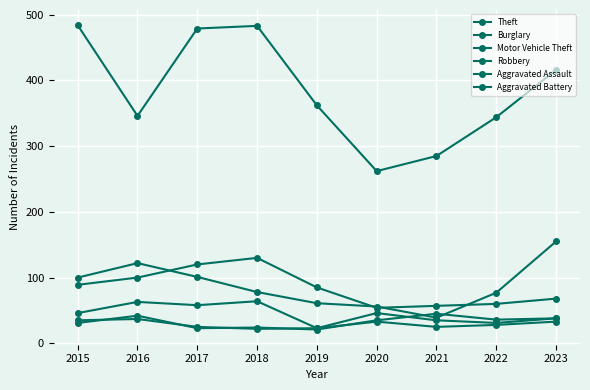

Where is the first local minimum for Aggravated Battery?

2018